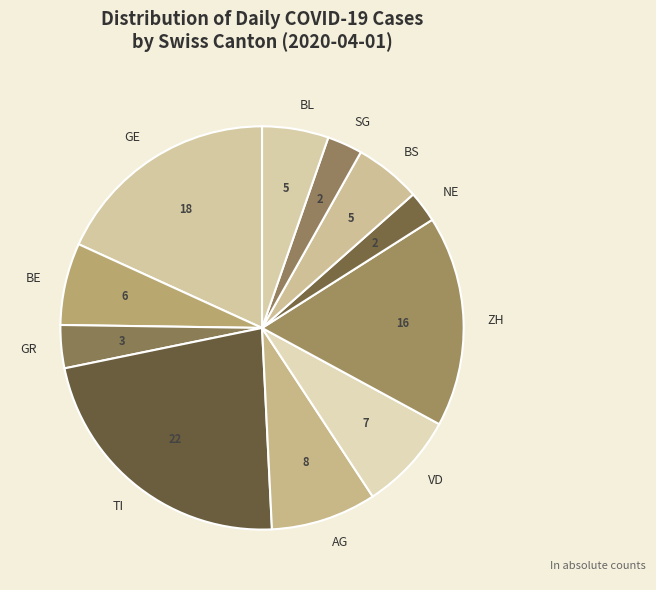

Is there a majority slice in this chart?

No